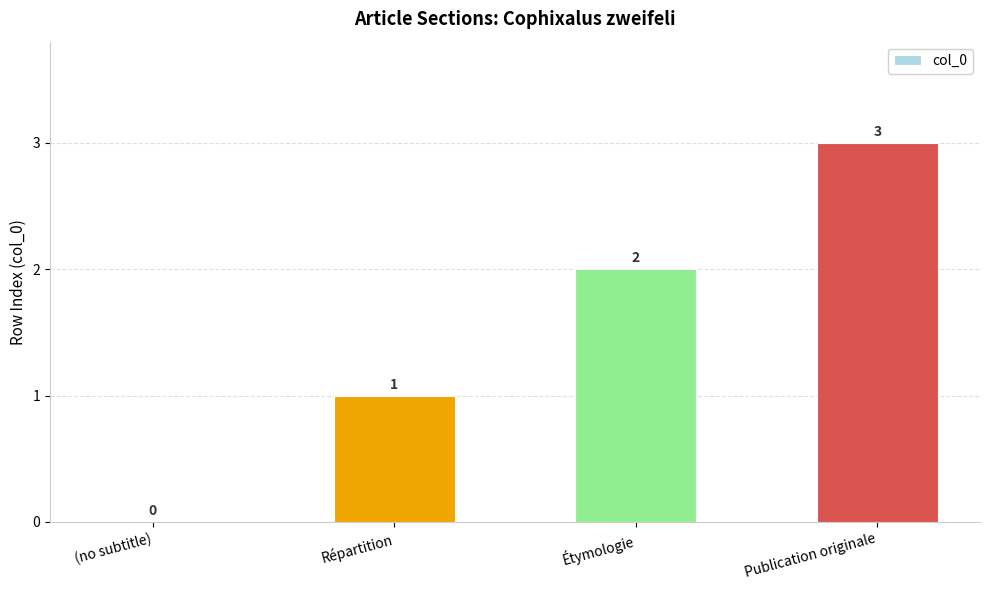

The value at Publication originale is 1. True or false?

False